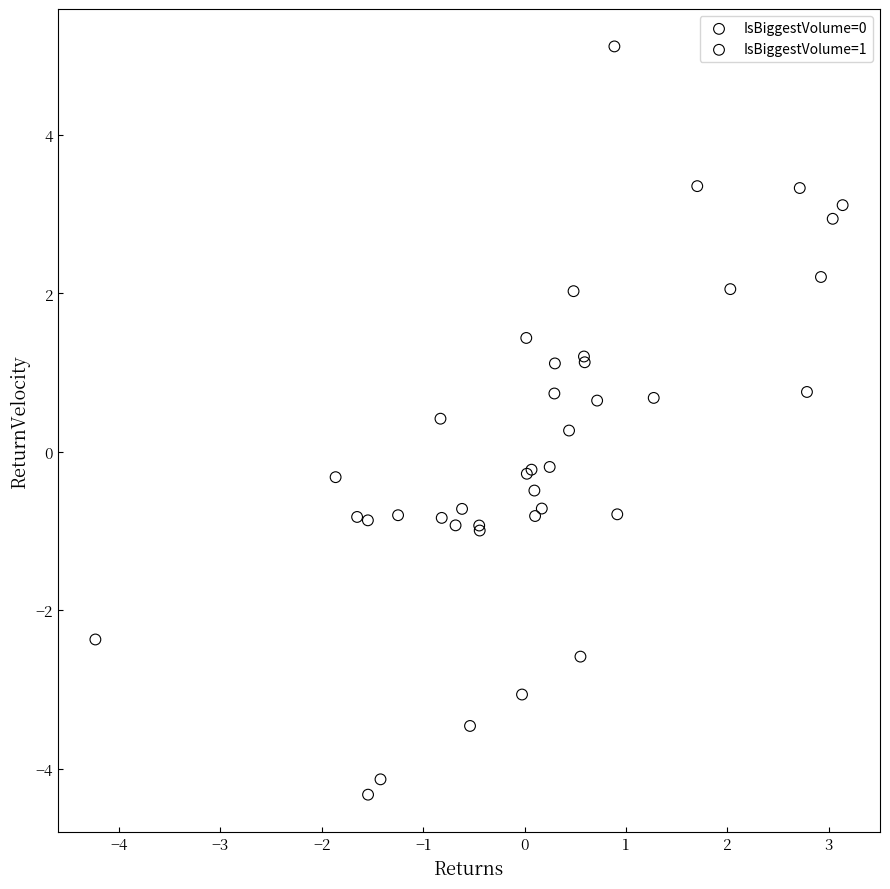

Which series contains the highest Y value?

IsBiggestVolume=0